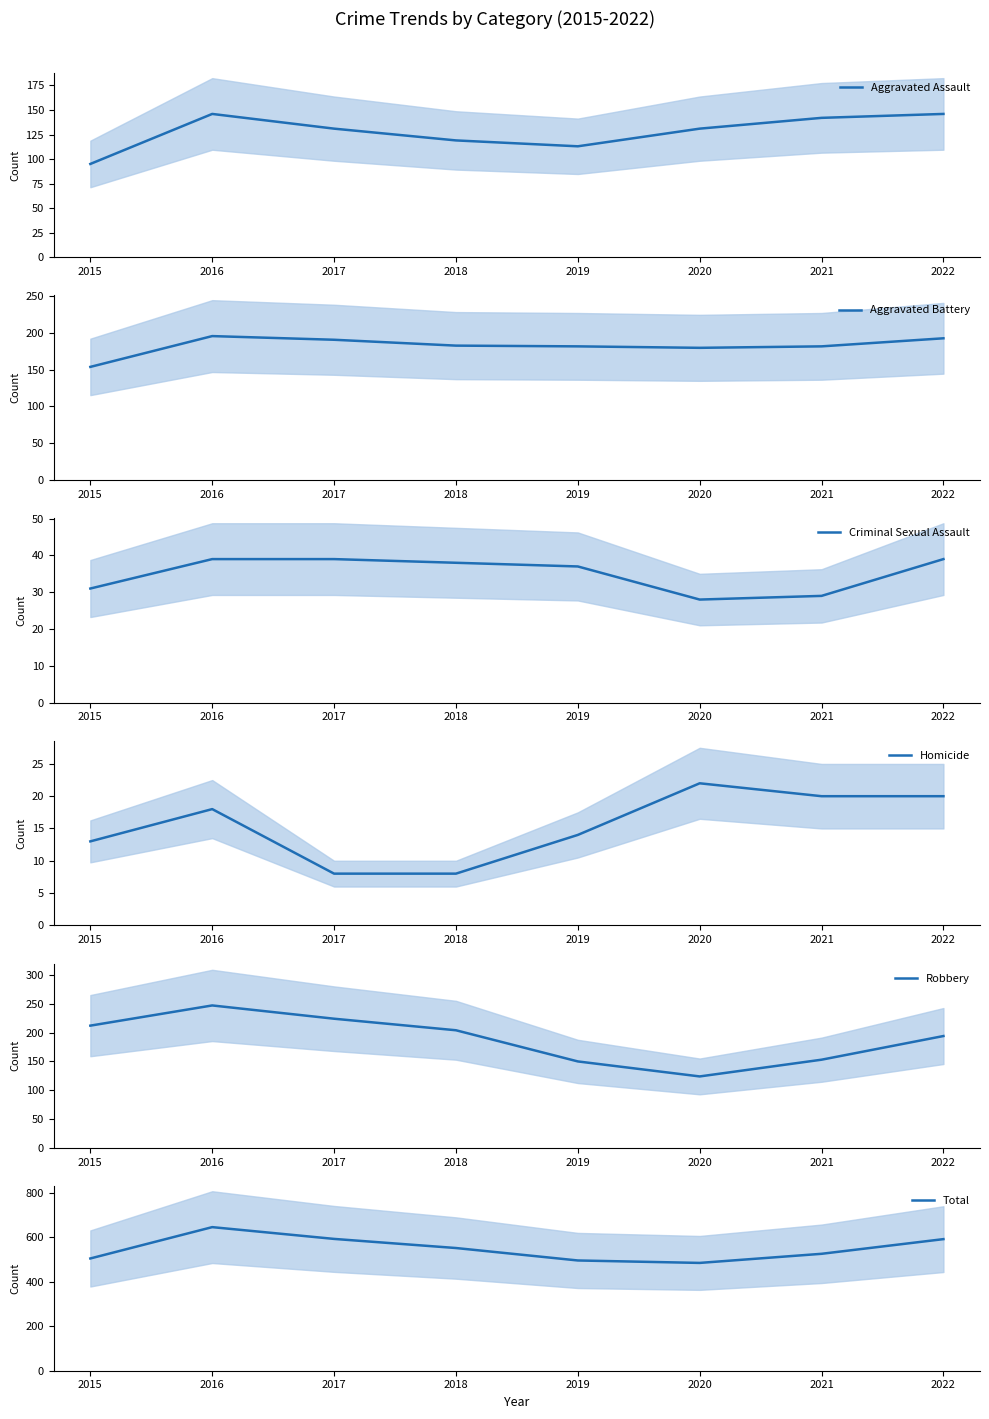

Where is the first local minimum for Total?

2020